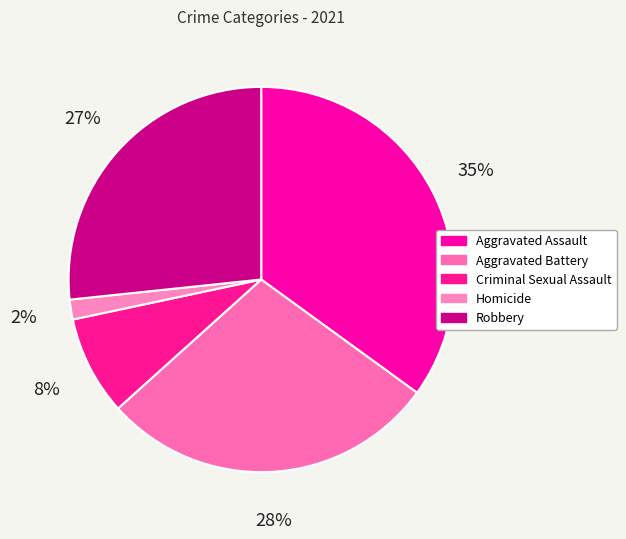

Is there a majority slice in this chart?

No